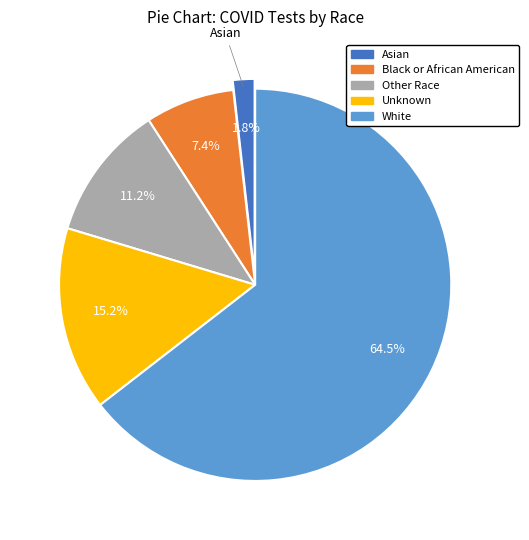

Which category has the smallest portion of the pie?

Asian